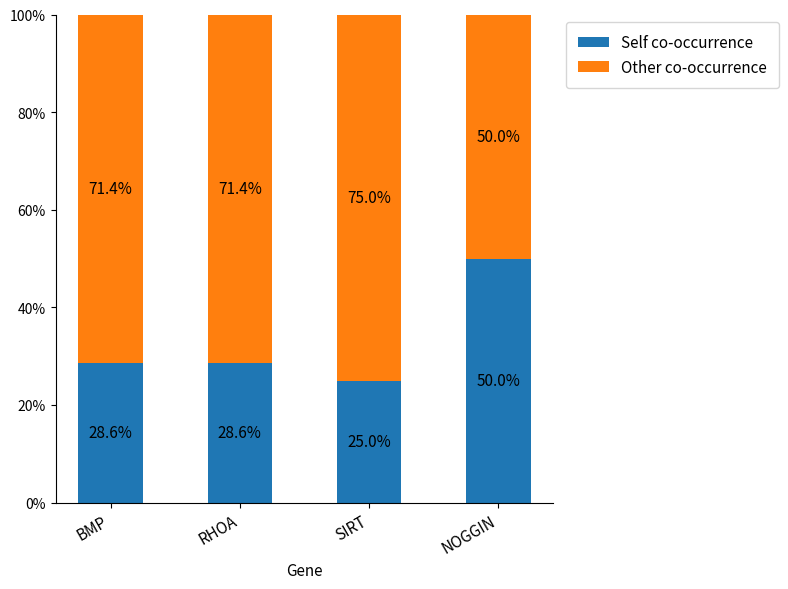

At which label does Self co-occurrence reach its peak?

NOGGIN